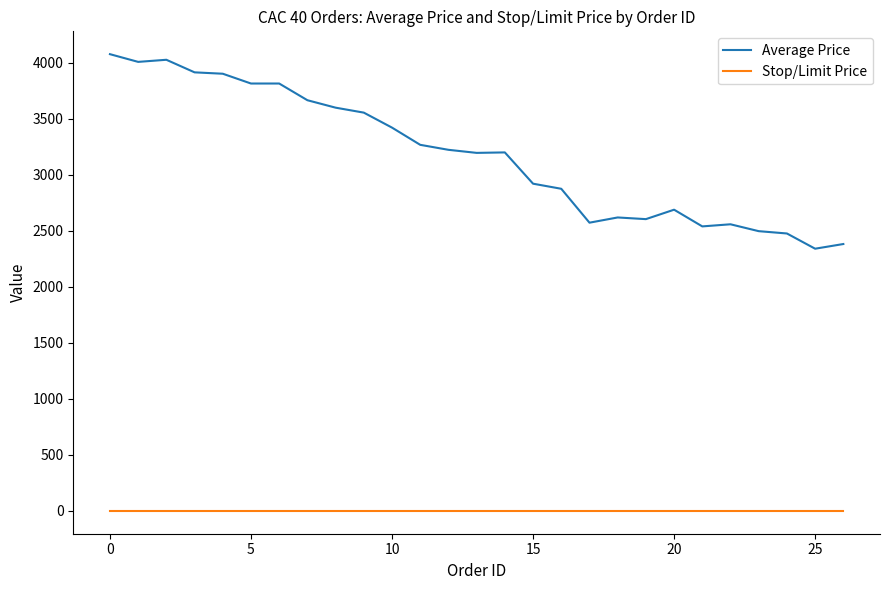

Rank the series by their maximum value, from lowest to highest.

Stop/Limit Price, Average Price